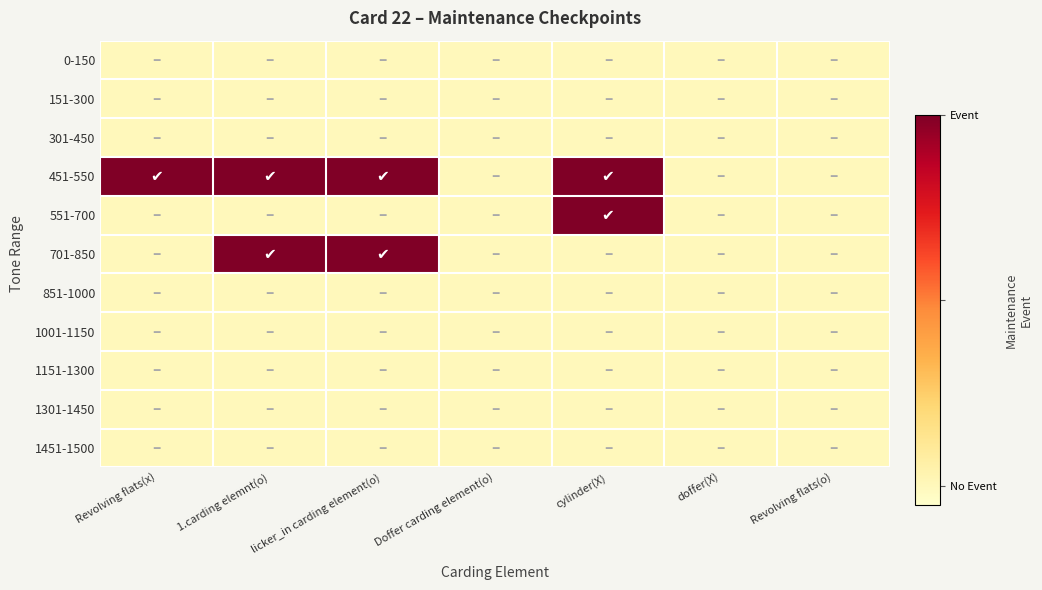

What is the maximum value shown in the chart?

1.0